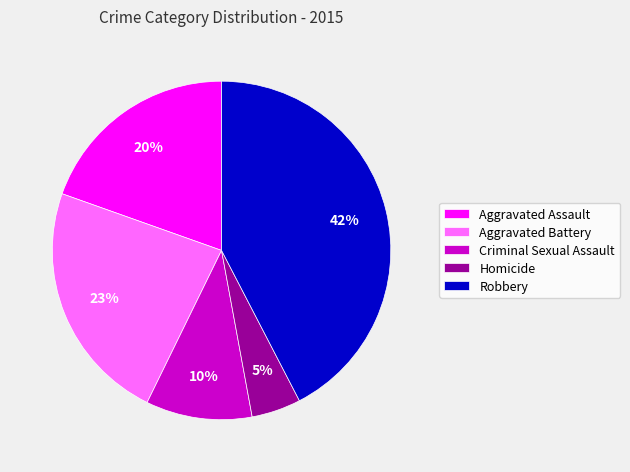

How many slices are in this pie chart?

5